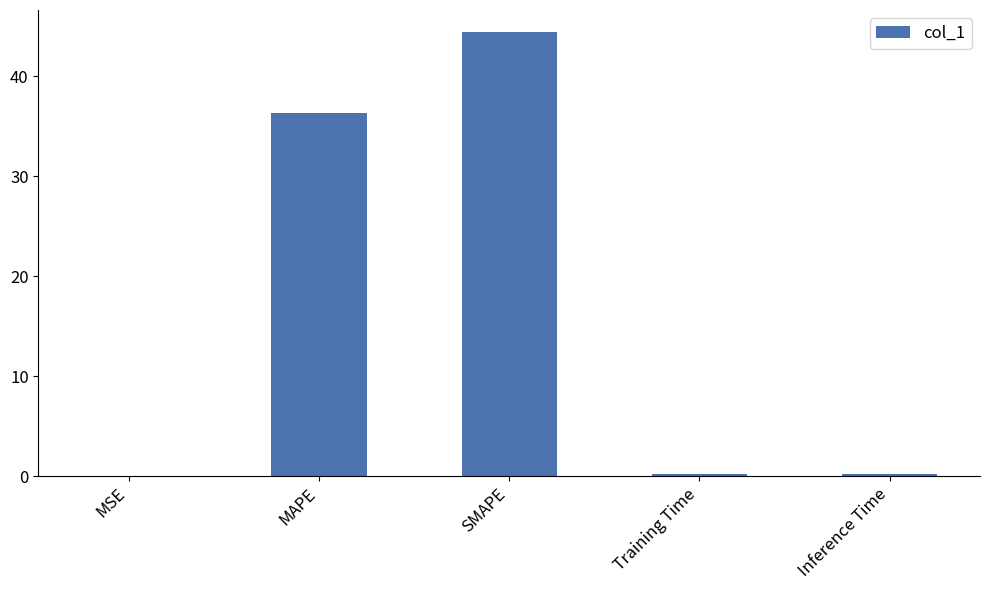

Between SMAPE and MSE, which is larger?

SMAPE